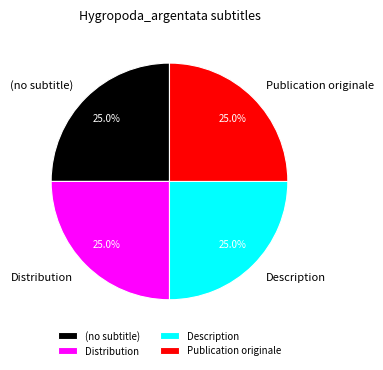

Is (no subtitle) the majority of the pie?

No